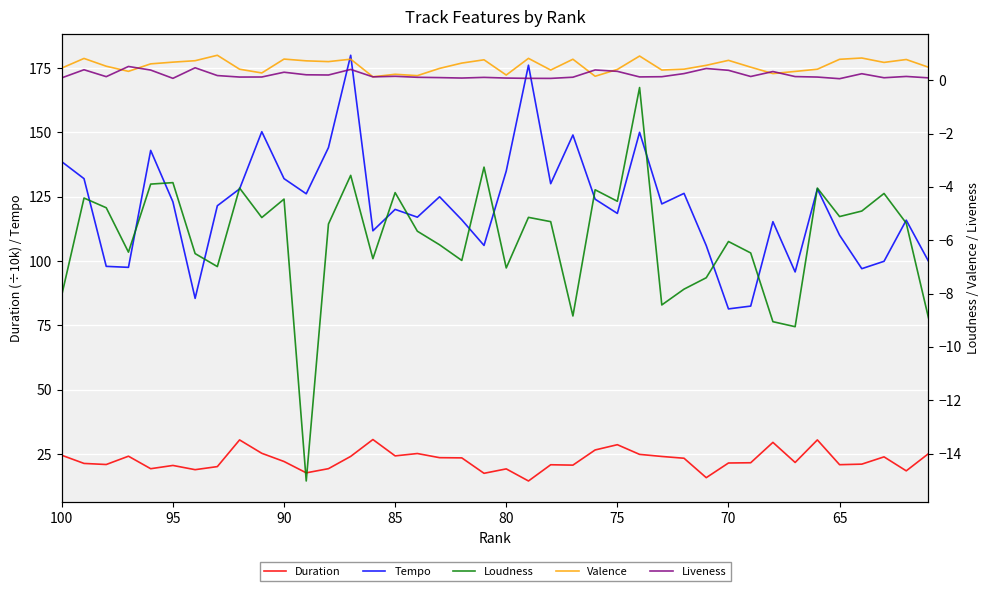

What is the lowest value of the Tempo series?

81.4